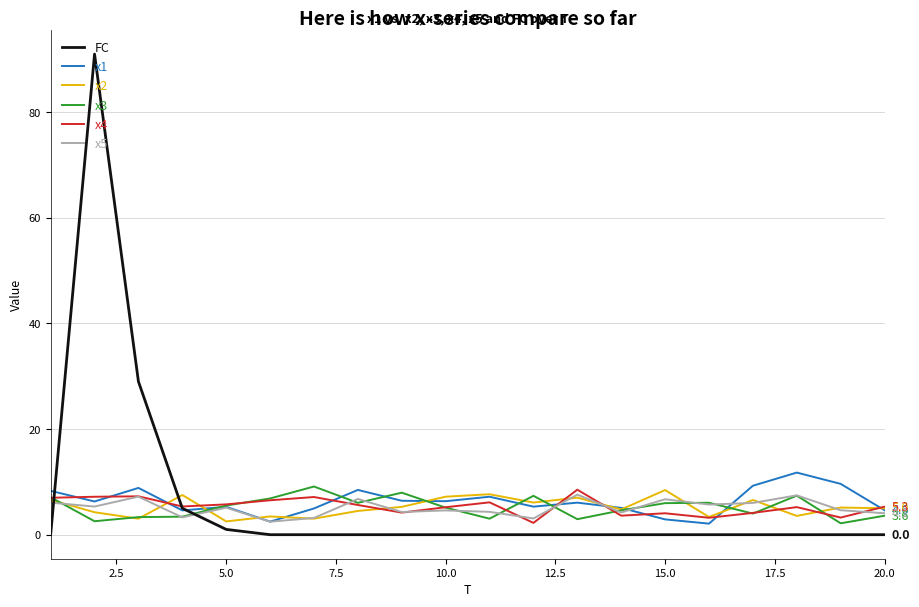

What is the minimum value for x3?

2.2